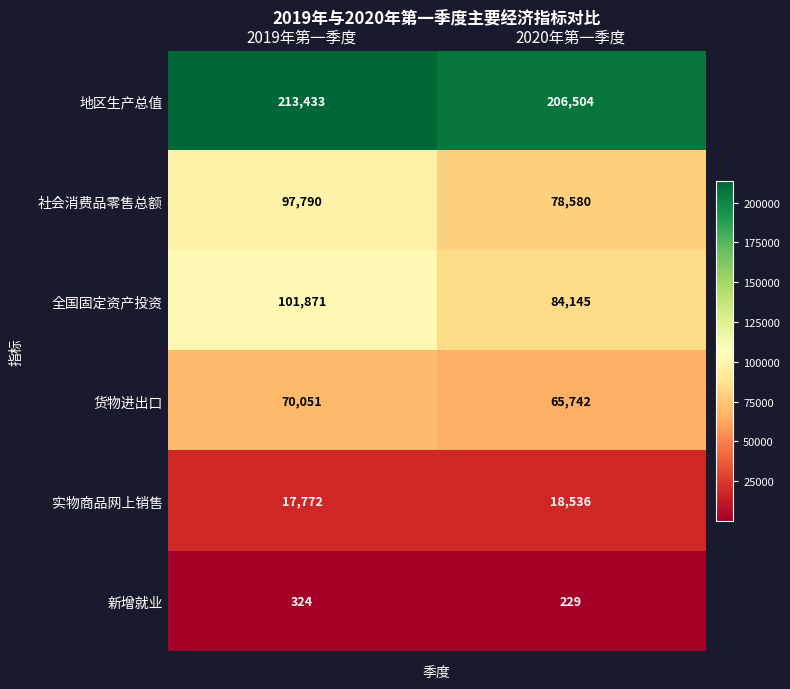

What is the approximate value of 实物商品网上销售 at 2019年第一季度?

17772